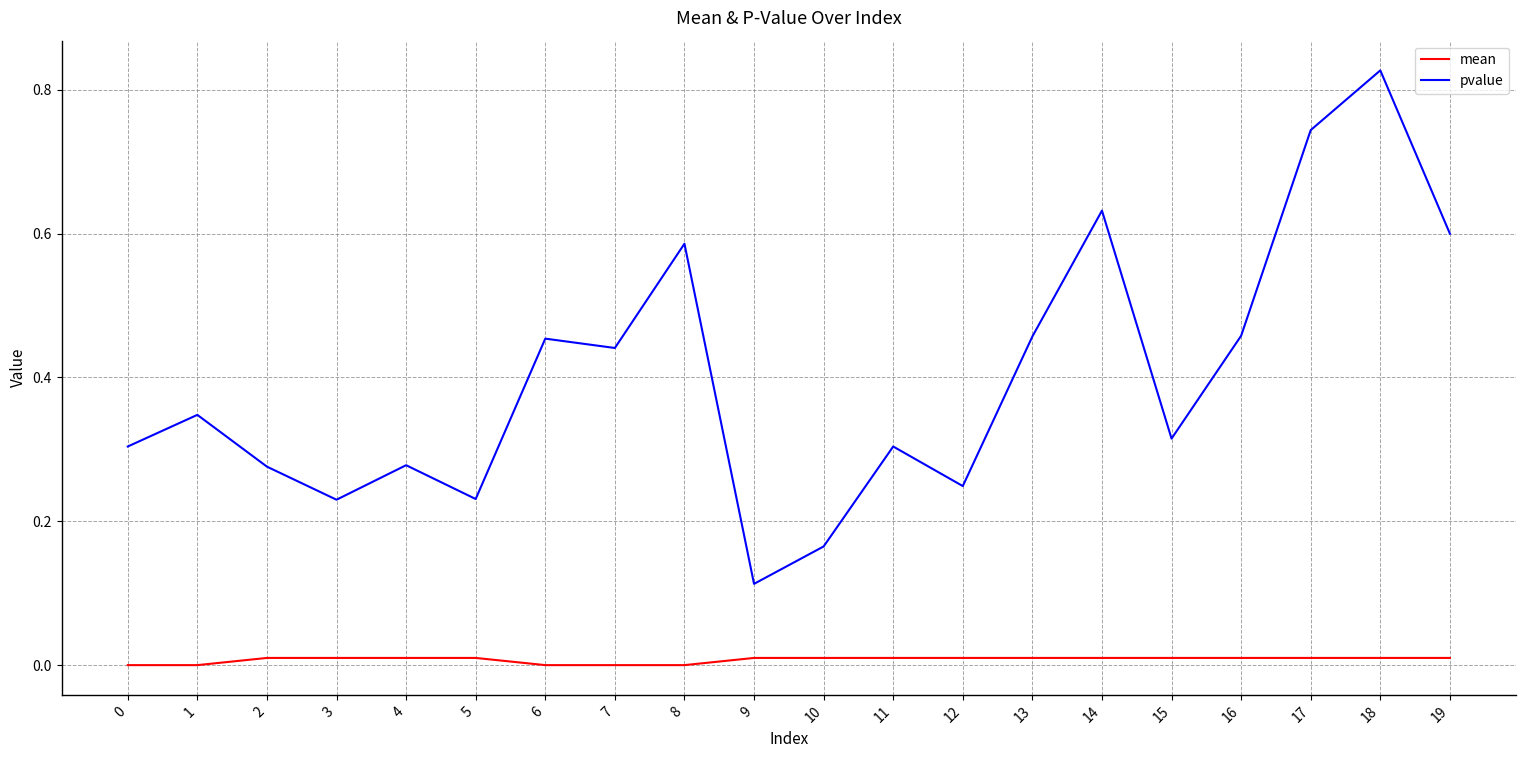

True or false: mean has a value of 0.0 at 17.

True